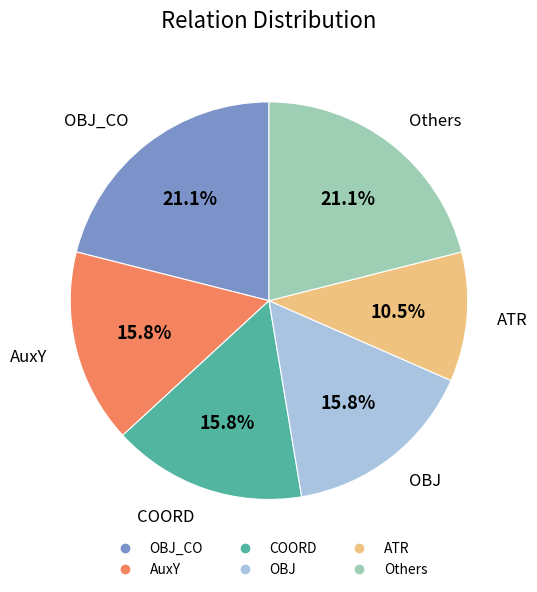

Is there any slice that represents more than half of the pie?

No